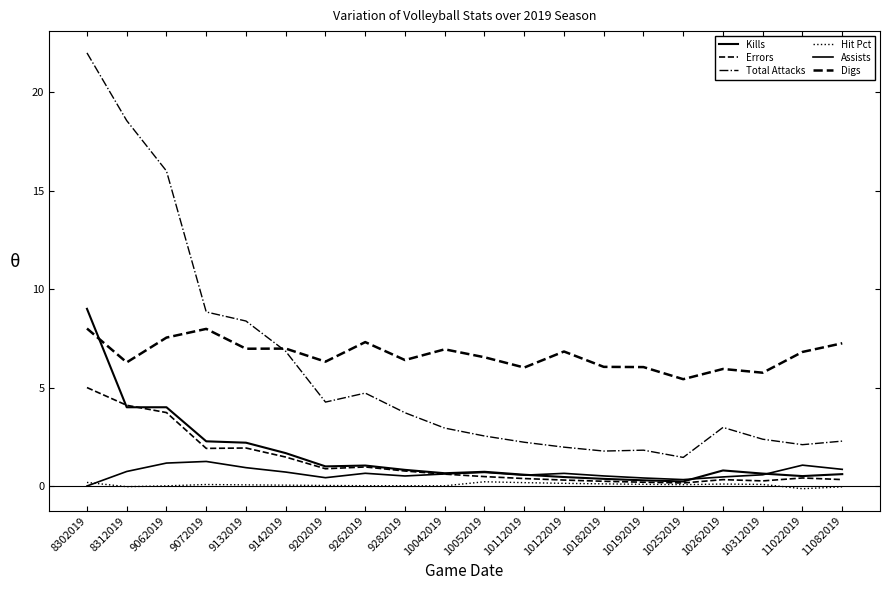

Rank the categories by Total Attacks value from lowest to highest.

10252019, 10182019, 10192019, 10122019, 11022019, 10112019, 11082019, 10312019, 10052019, 10042019, 10262019, 9282019, 9202019, 9262019, 9142019, 9132019, 9072019, 9062019, 8312019, 8302019